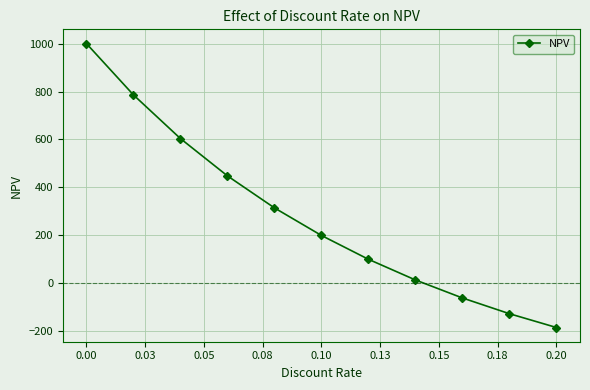

True or false: the data has more than 0 interior local peaks.

False